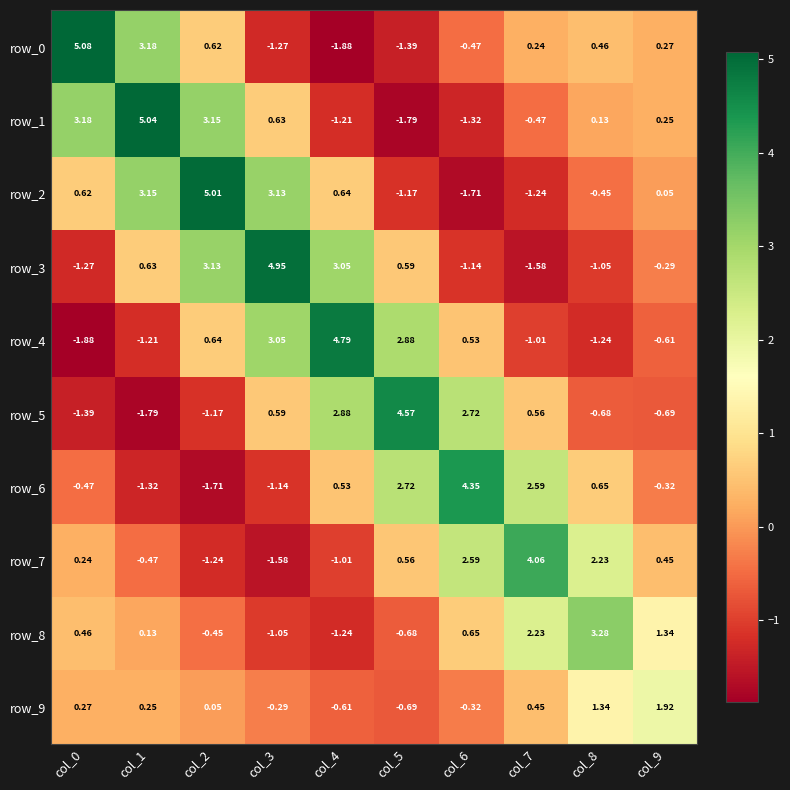

At which label does row_4 first exceed 0?

col_2